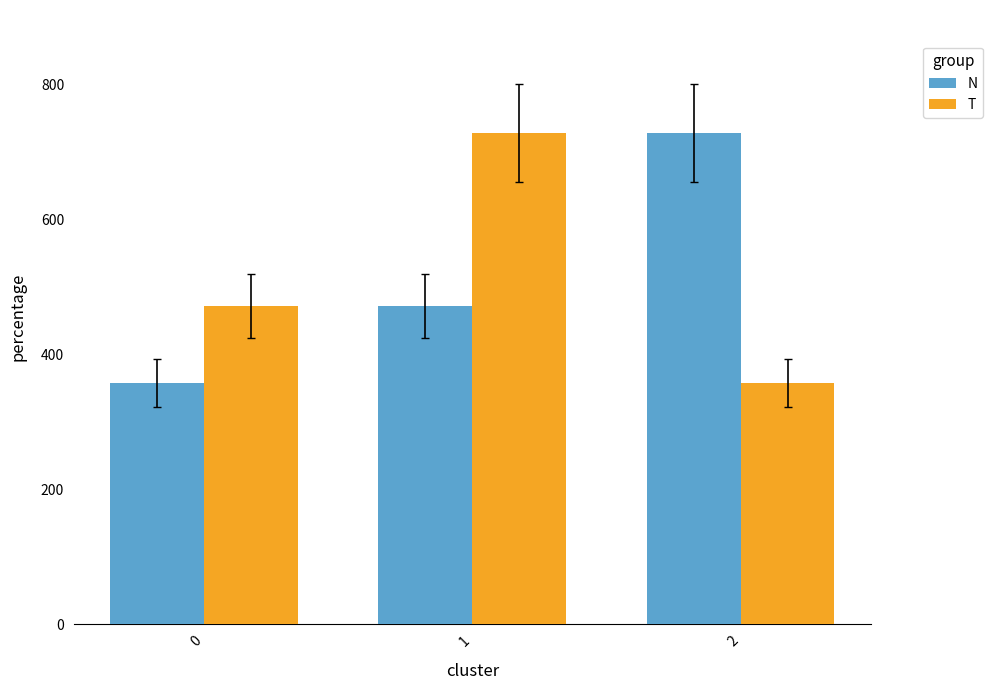

Reading right to left, what are all the values shown in this chart?

N: 2=728.6	1=471.4	0=357.1
T: 2=357.1	1=728.6	0=471.4